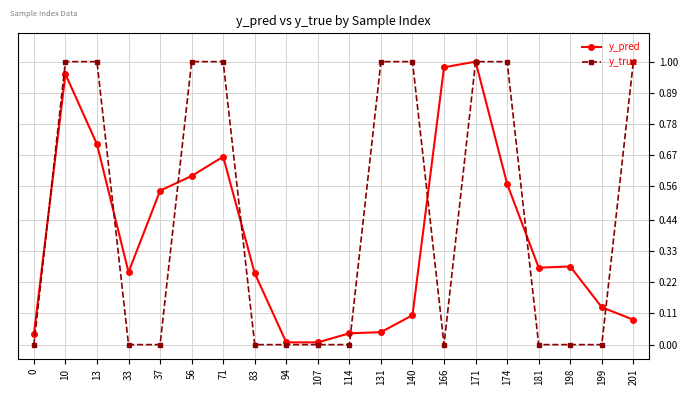

Between 37 and 166, which series saw the biggest shift?

y_pred